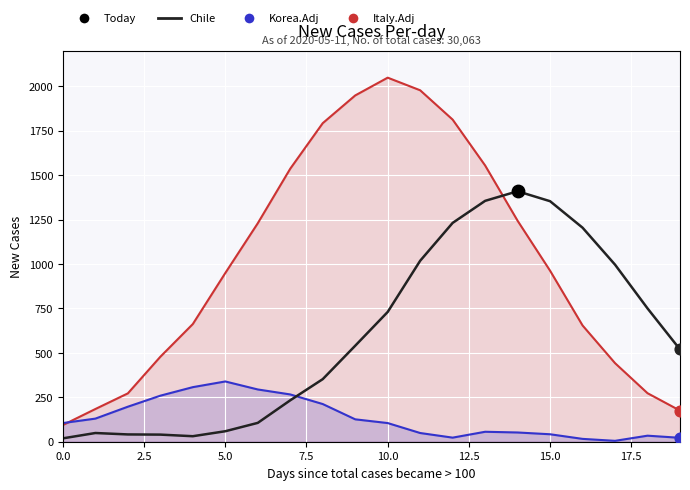

Is the value of Chile at 20.0 greater than the value of Korea.Adj at 10.0?

Yes